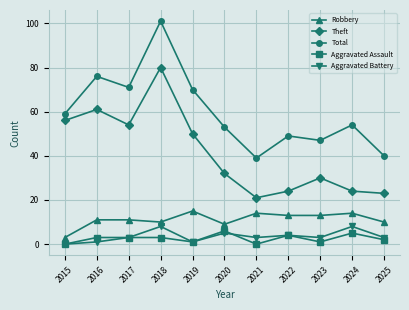

True or false: Theft has more than 2 interior local peaks.

True